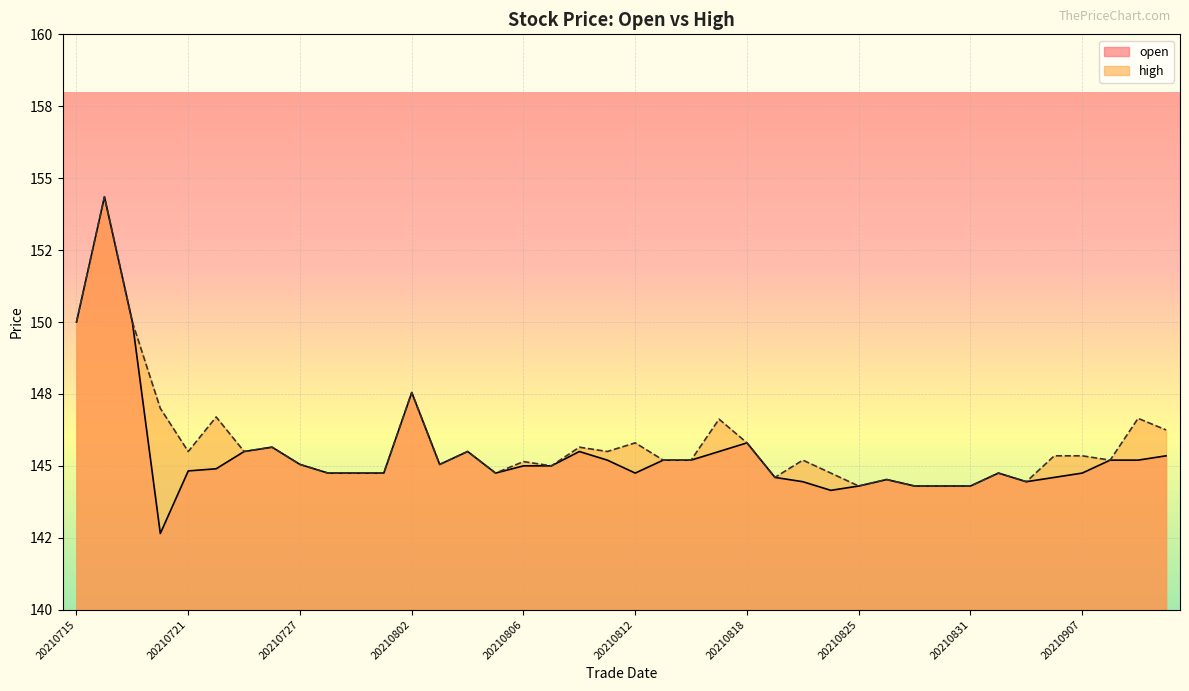

Is it true that high equals 65.6 at 20210913?

False